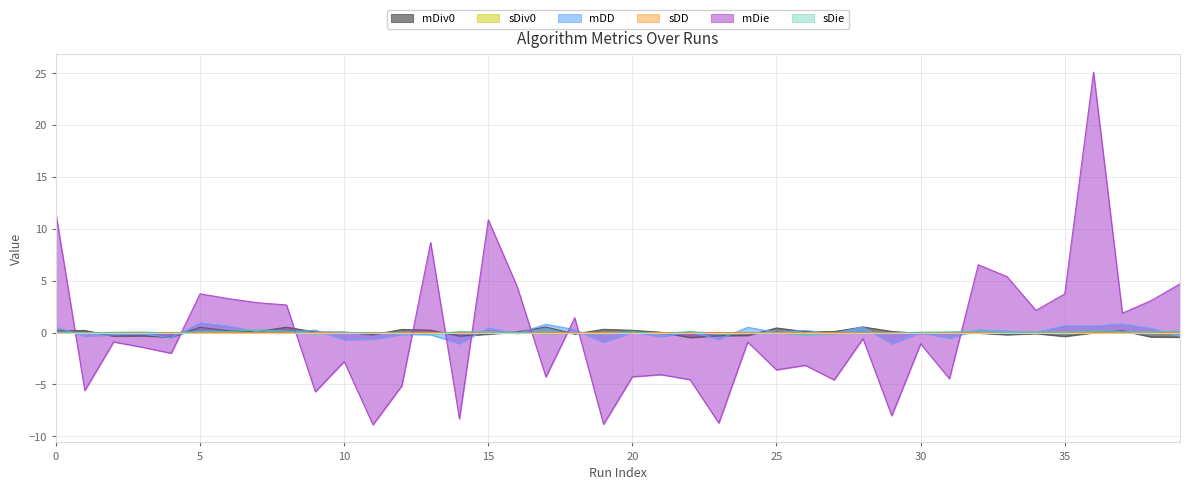

Between 25 and 34, which series saw the biggest shift?

mDie